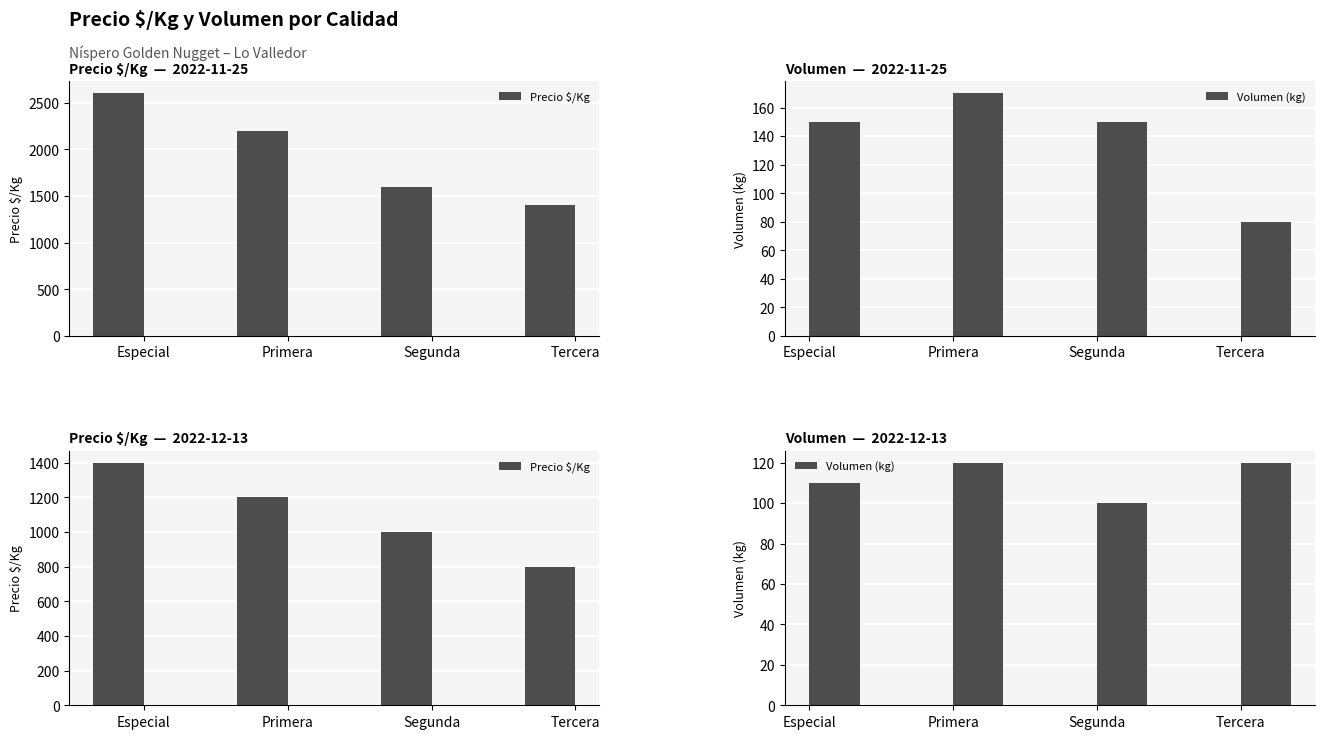

What is the label of the 2nd bar from the left?

Primera